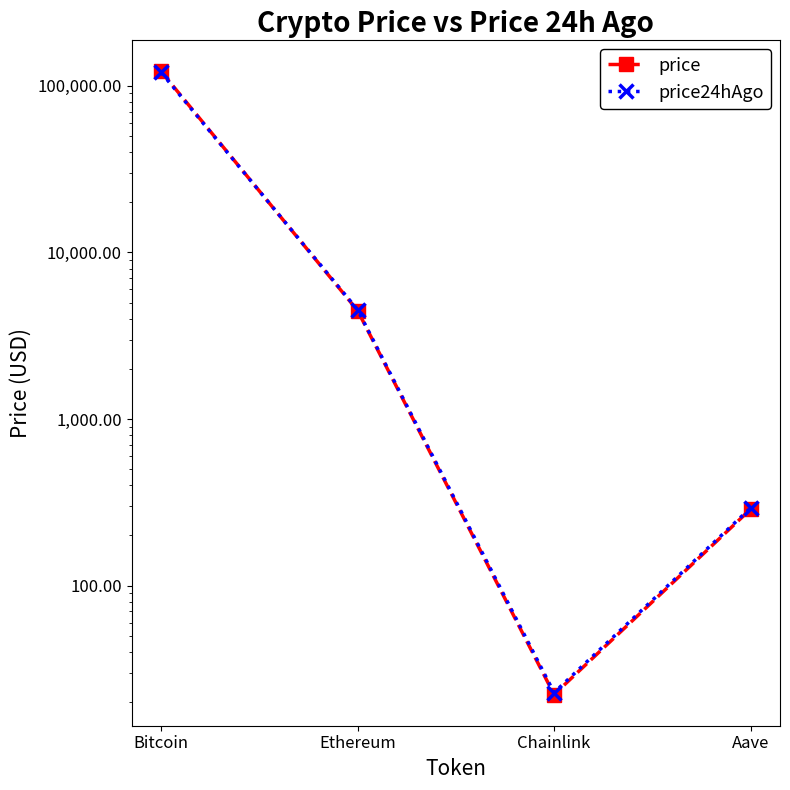

Reading left to right, what are all the values shown in this chart?

price: Bitcoin=122002.0	Ethereum=4478.8	Chainlink=22.2	Aave=287.4
price24hAgo: Bitcoin=120400.0	Ethereum=4531.1	Chainlink=22.8	Aave=292.5